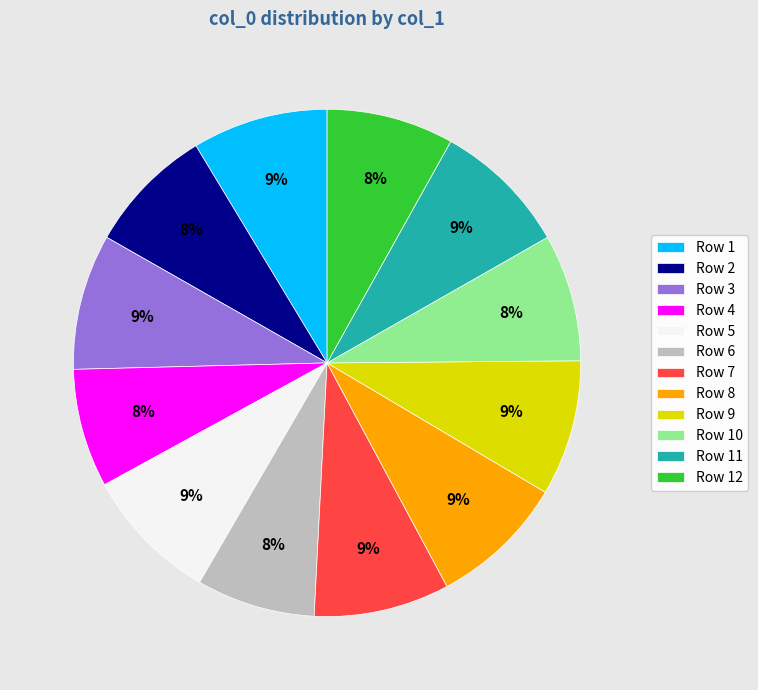

The Row 5 slice represents 9% of the pie. True or false?

True